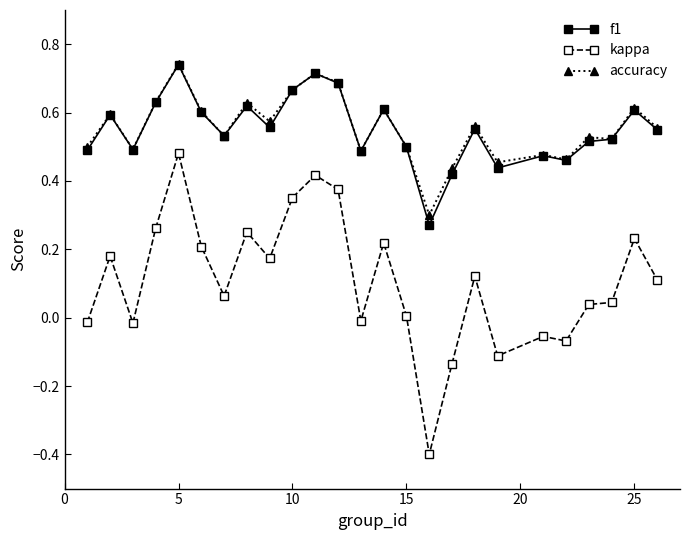

Which series has the largest range (max minus min)?

kappa